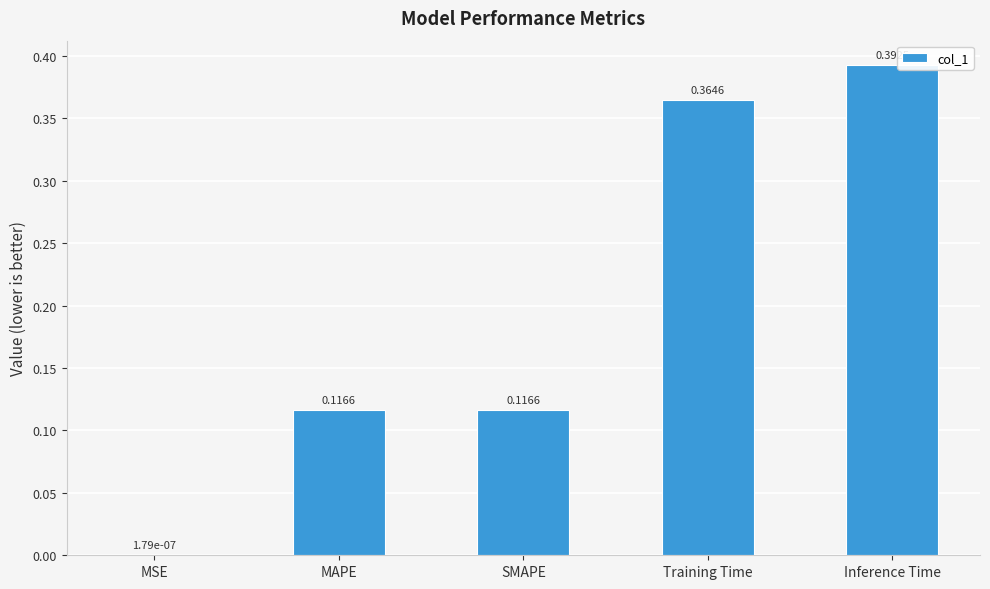

Where is the data nearest to the value 0?

MSE